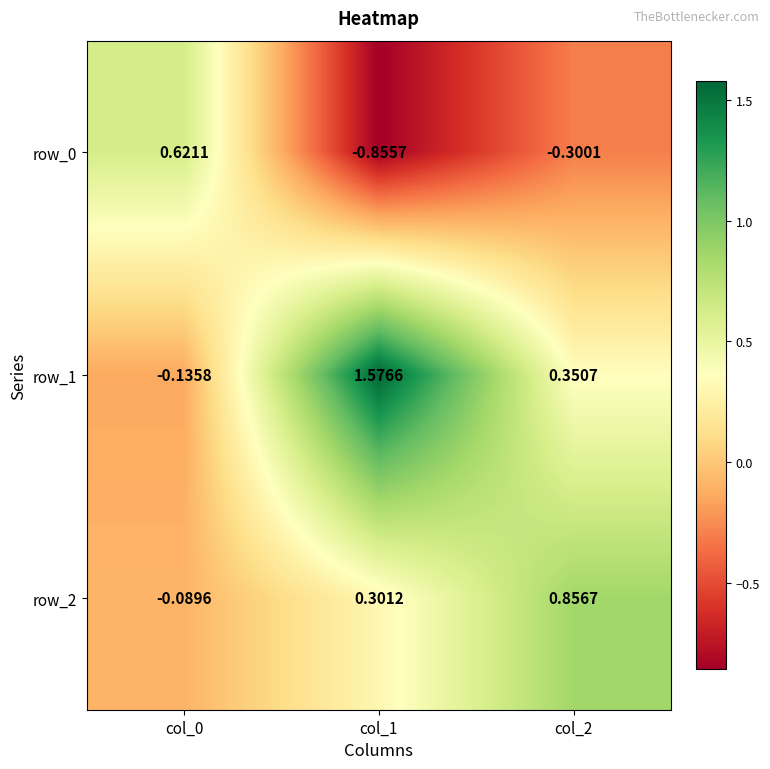

Where does the row_1 series first go above 0?

col_1